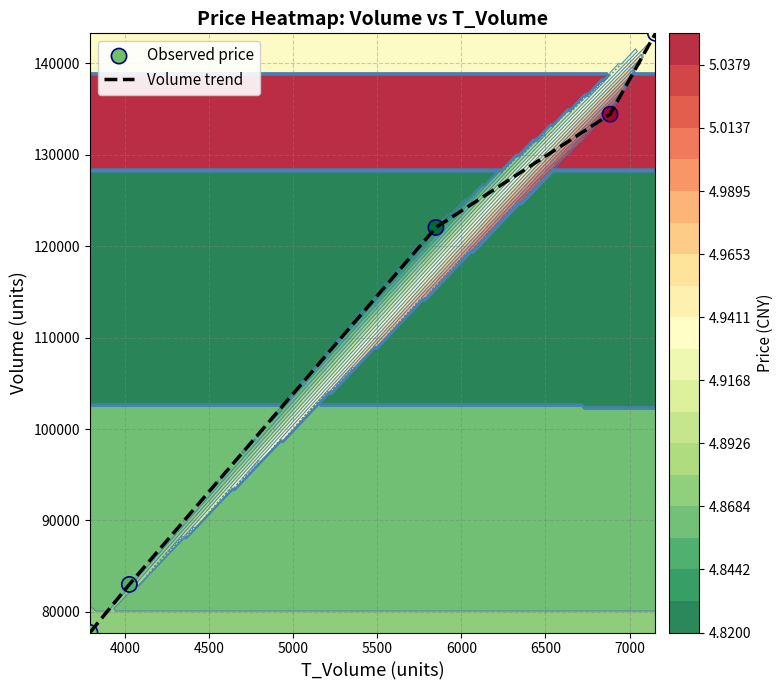

What is the highest value of the Volume trend series?

143293